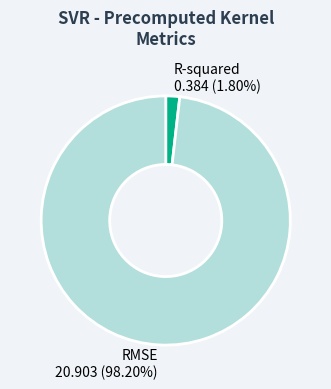

What percentage is the R-squared slice, to the nearest percent?

2%